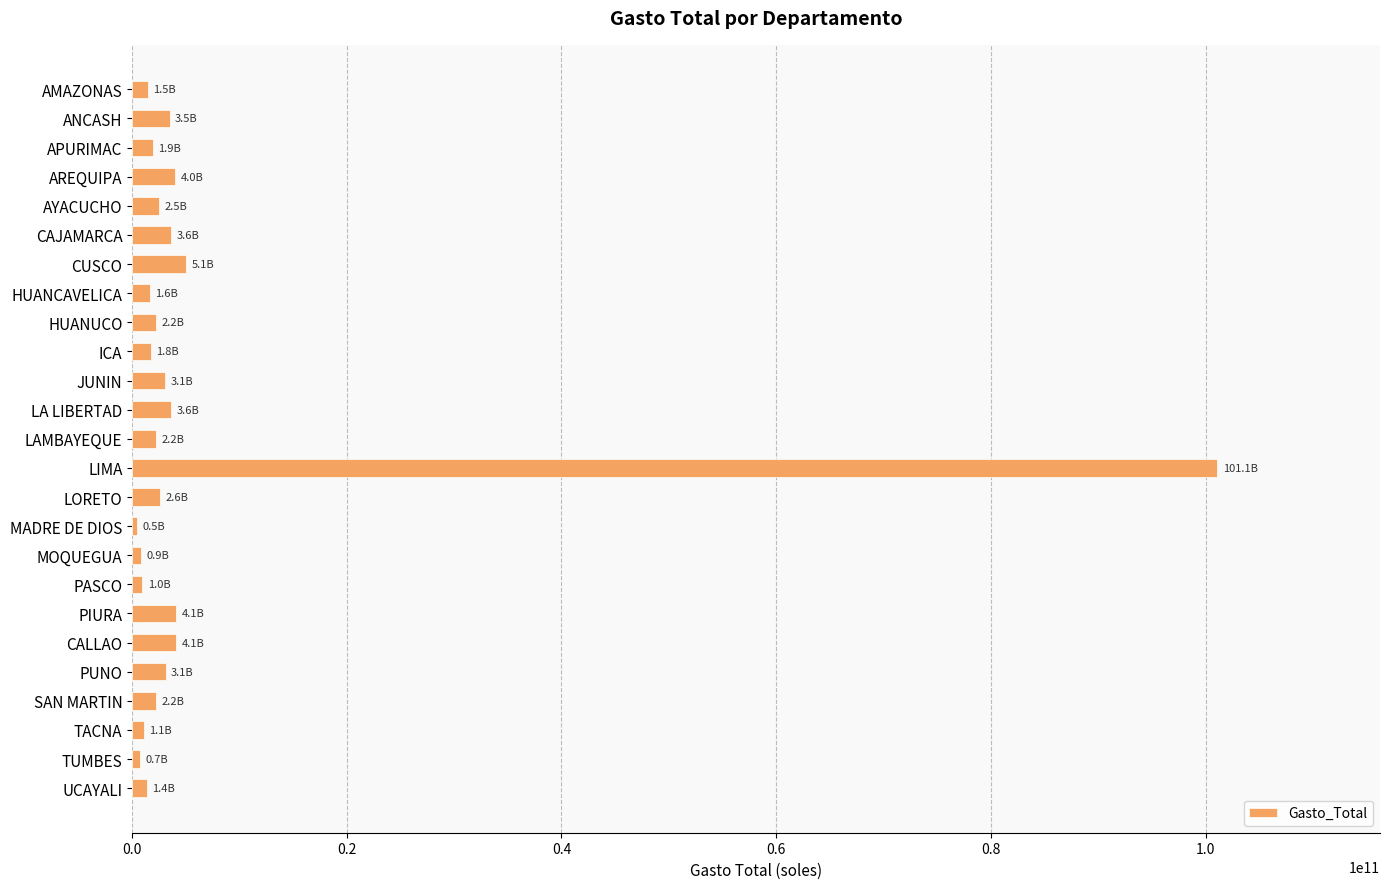

True or false: the data shows 162349433409.1 at LIMA.

False